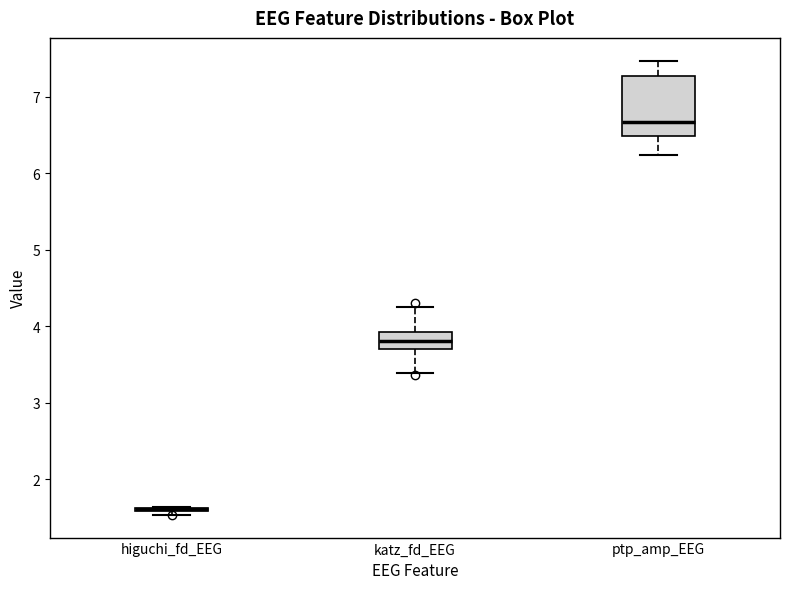

Reading left to right, read every box against the y-axis: the position of its median line, the range the box covers, and the ends of its whiskers. The values are not printed on the chart, so give them approximately, as read against the axis.

higuchi_fd_EEG: box collapsed to a line at 1.6, whiskers 1.5 to 1.6
katz_fd_EEG: median 3.8, box 3.7 to 3.9, whiskers 3.4 to 4.2
ptp_amp_EEG: median 6.7, box 6.5 to 7.3, whiskers 6.2 to 7.5